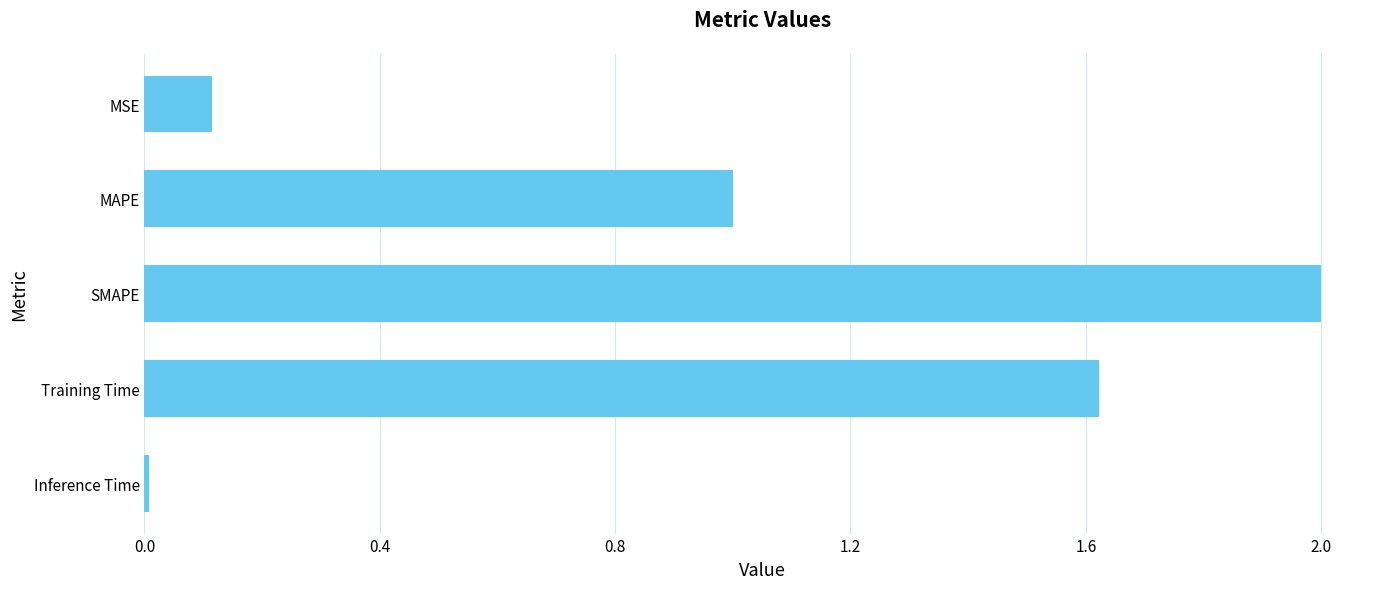

Is it true that the value at MSE is 0.1?

True